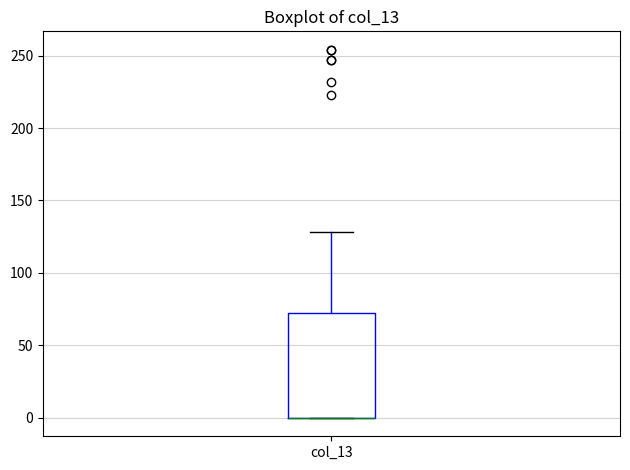

Where is the lower edge of the box for col_13 on the y-axis? The values are not printed on the chart, so give them approximately, as read against the axis.

0